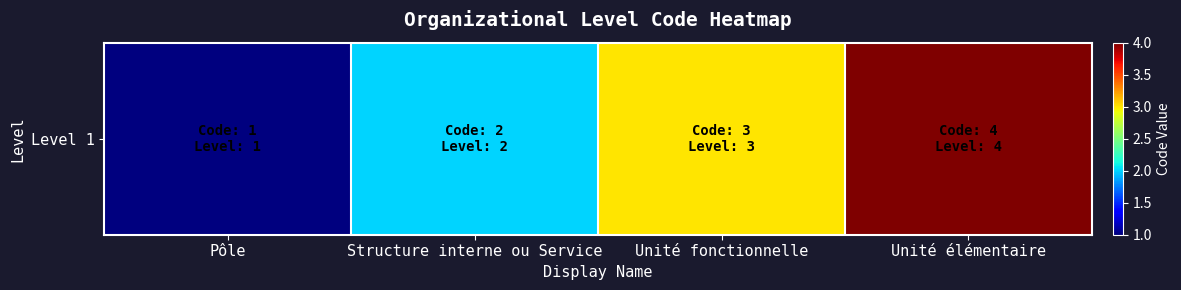

Rank the categories by value from lowest to highest.

Pôle, Structure interne ou Service, Unité fonctionnelle, Unité élémentaire